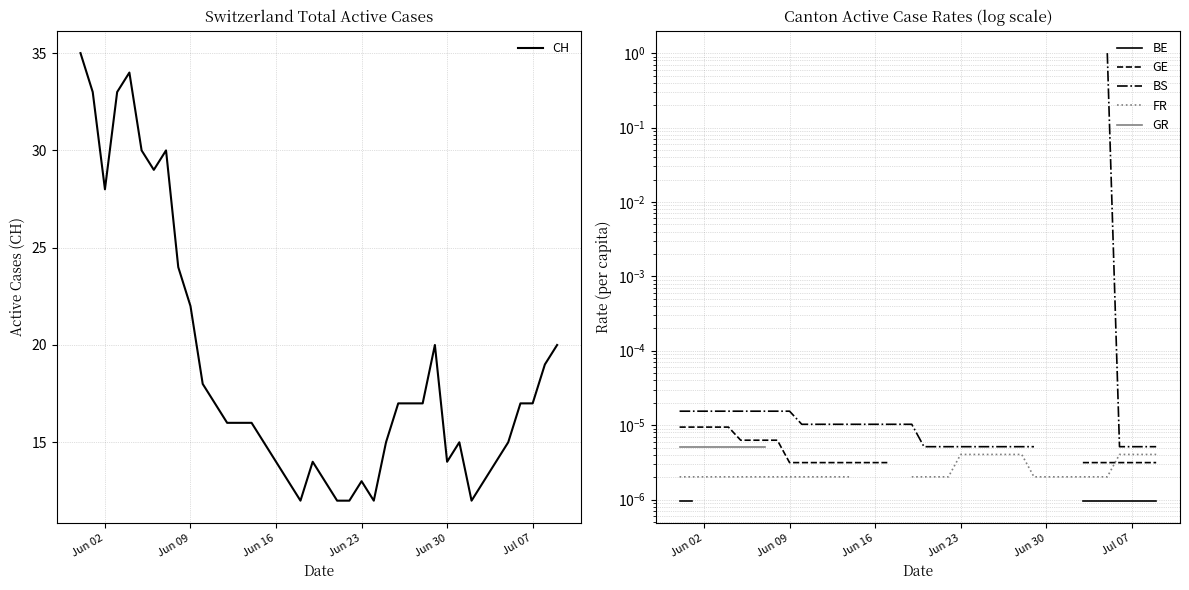

True or false: FR and BE intersect in this chart.

False